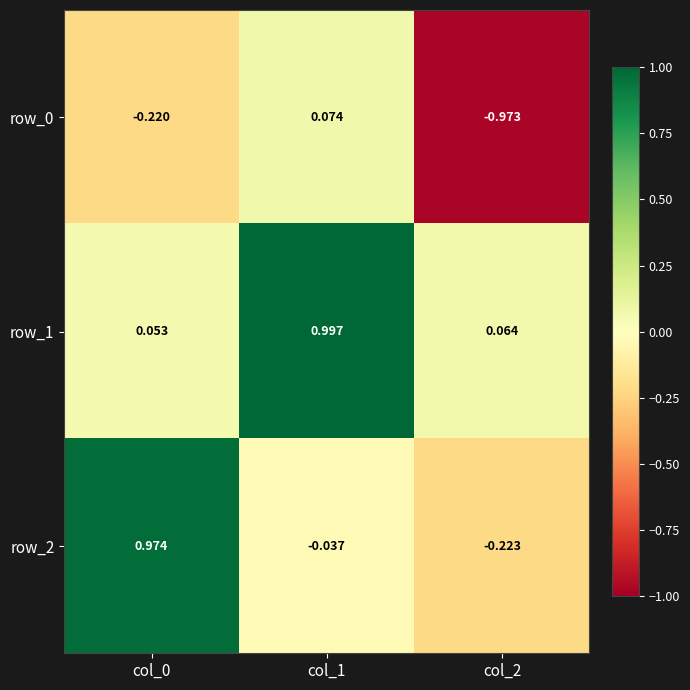

How many data points does each series have?

3